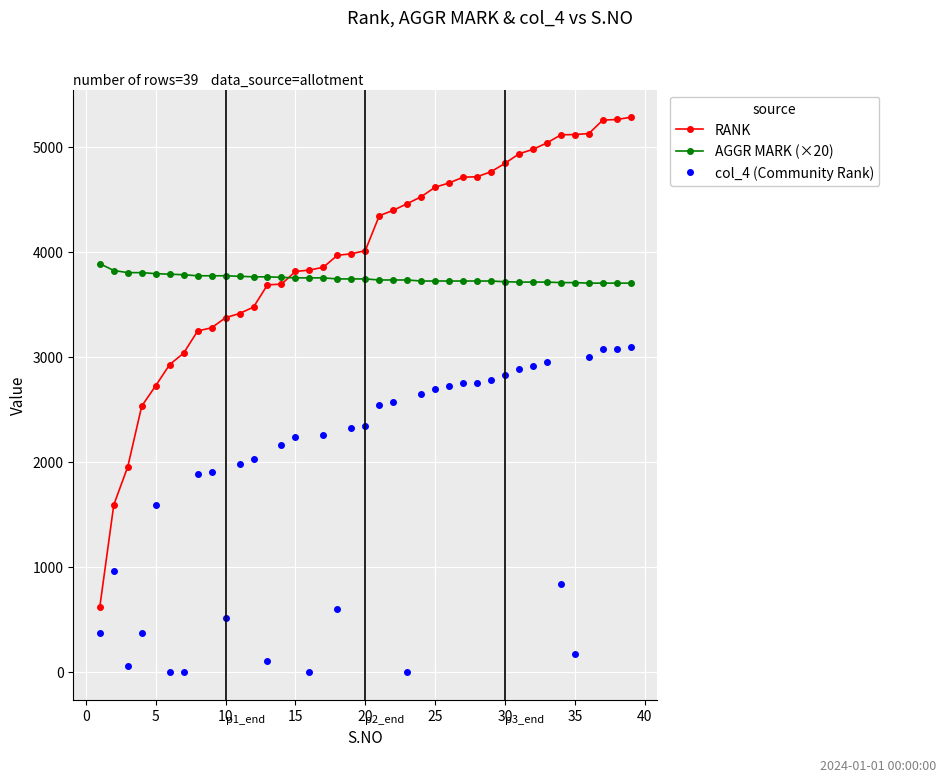

Which series has the widest spread of values?

RANK